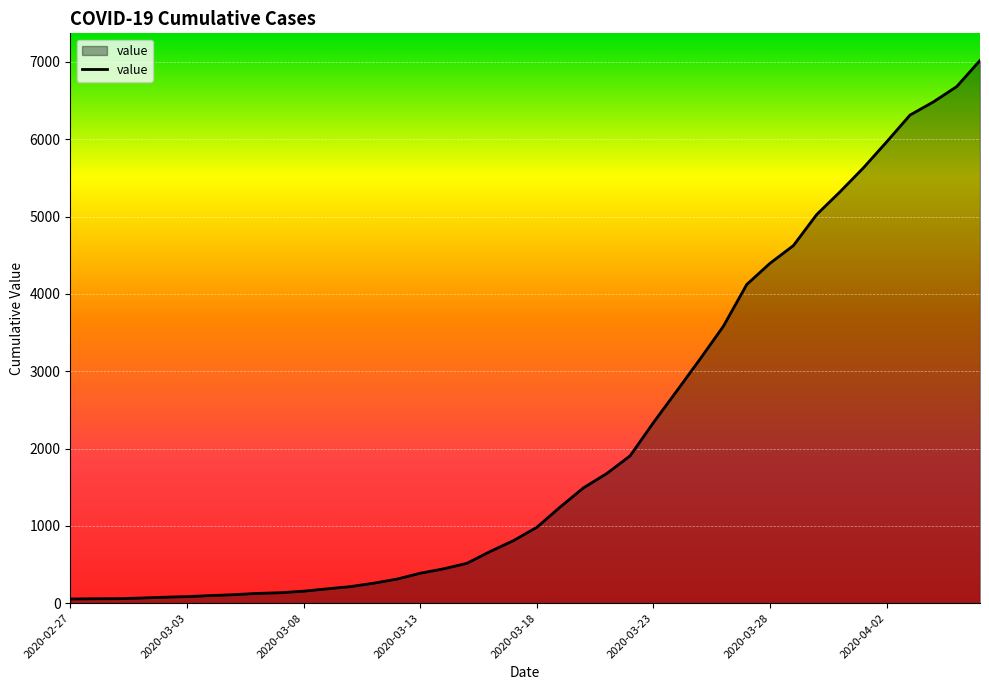

What is the maximum value shown in the chart?

7018